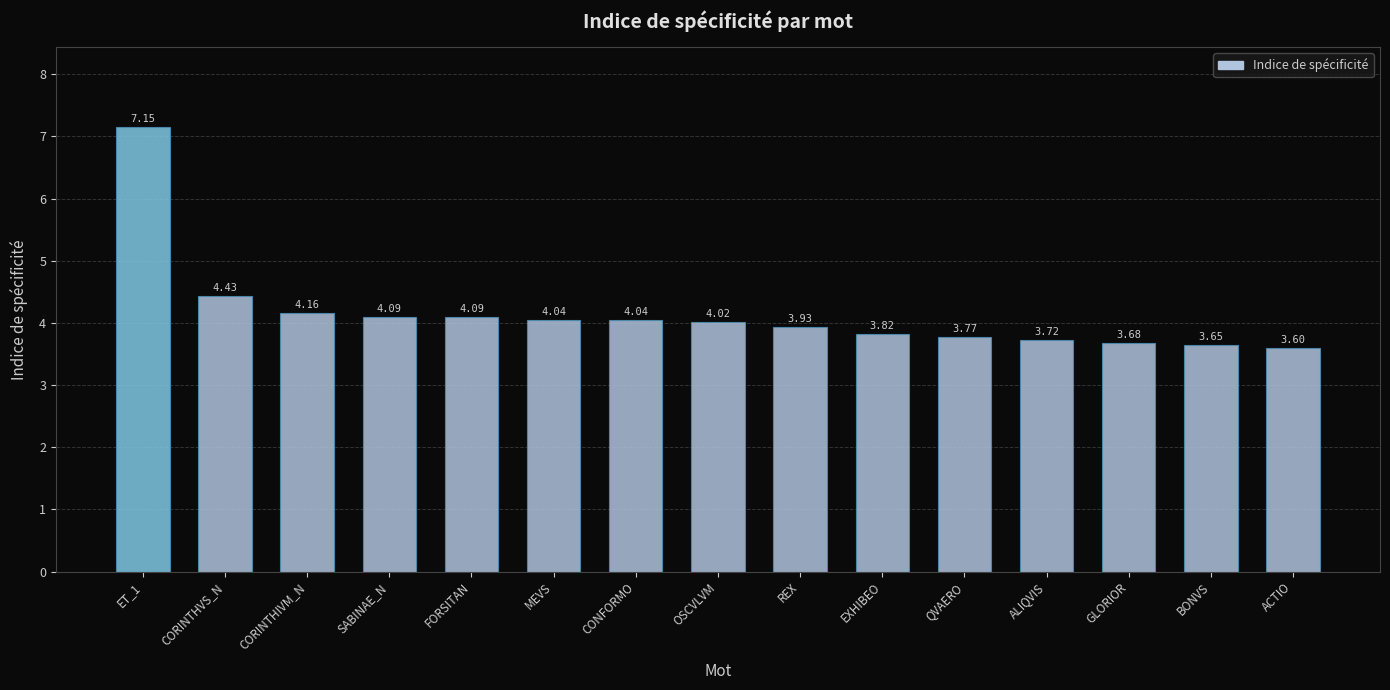

What is the change in value from QVAERO to ACTIO?

-0.2